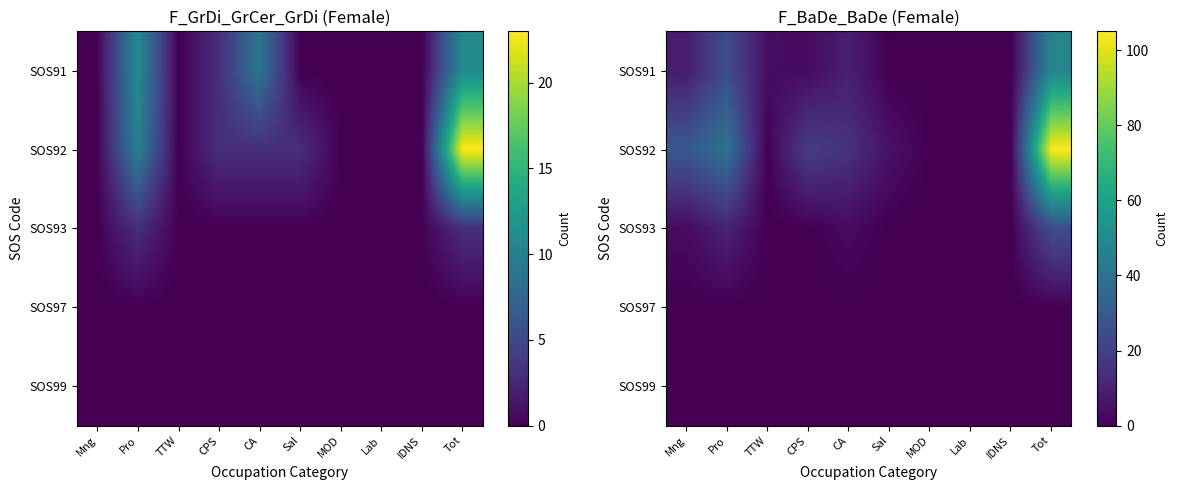

Between Pro and TTW, which series saw the biggest shift?

SOS92